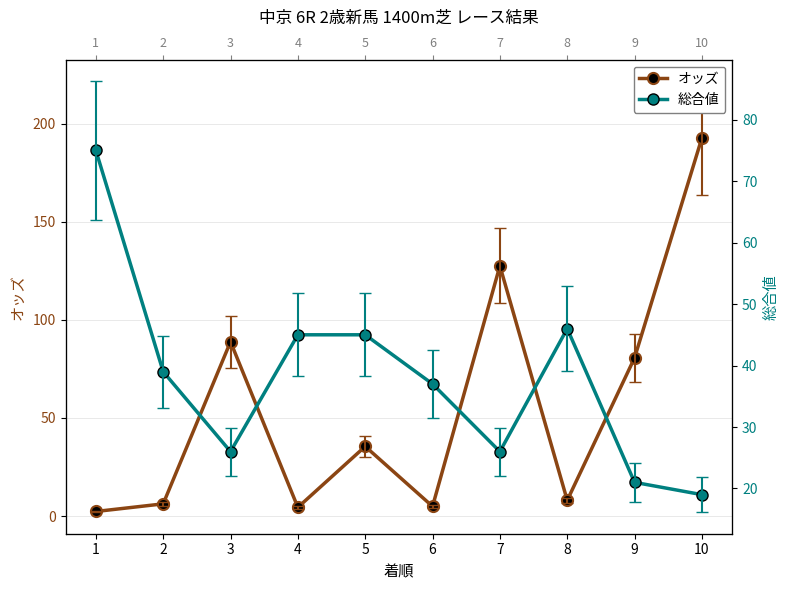

How many interior local peaks does the 総合値 series have?

1